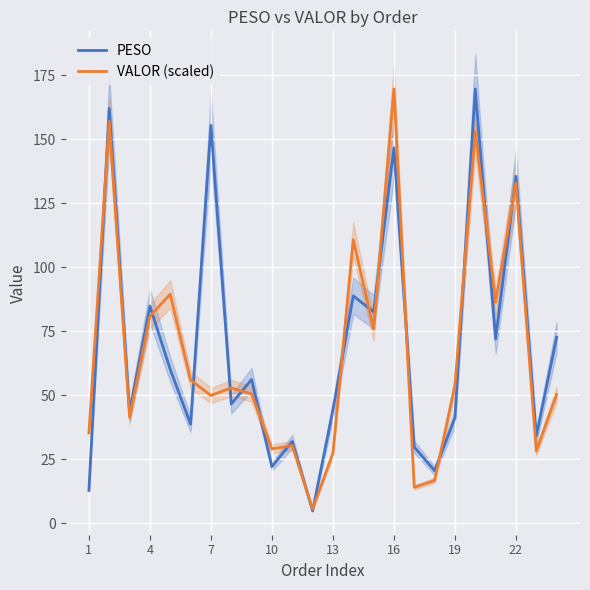

What is the difference between the maximum and minimum values in the PESO series?

164.9